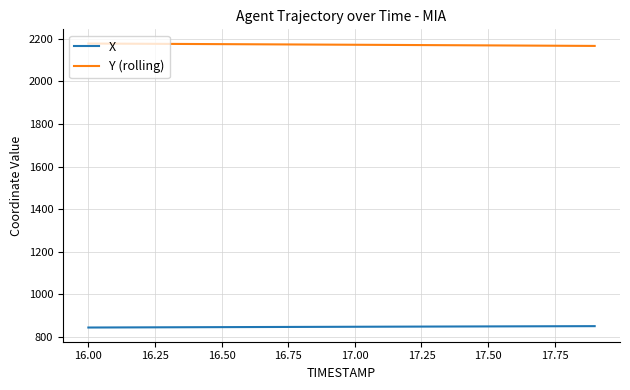

What are all the series names shown in the legend?

X, Y (rolling)